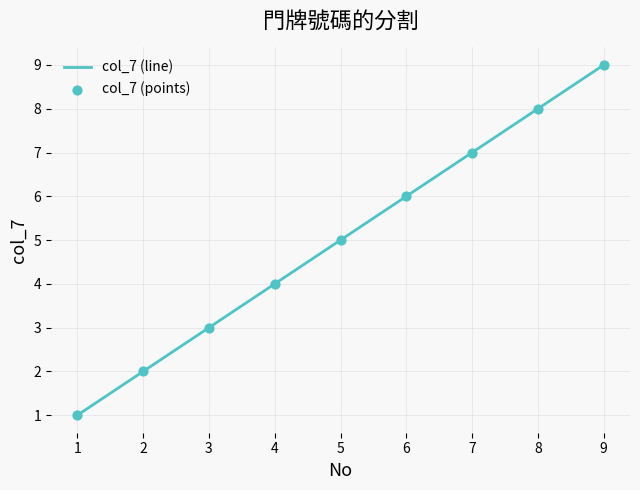

What is the difference between the maximum and minimum values?

8